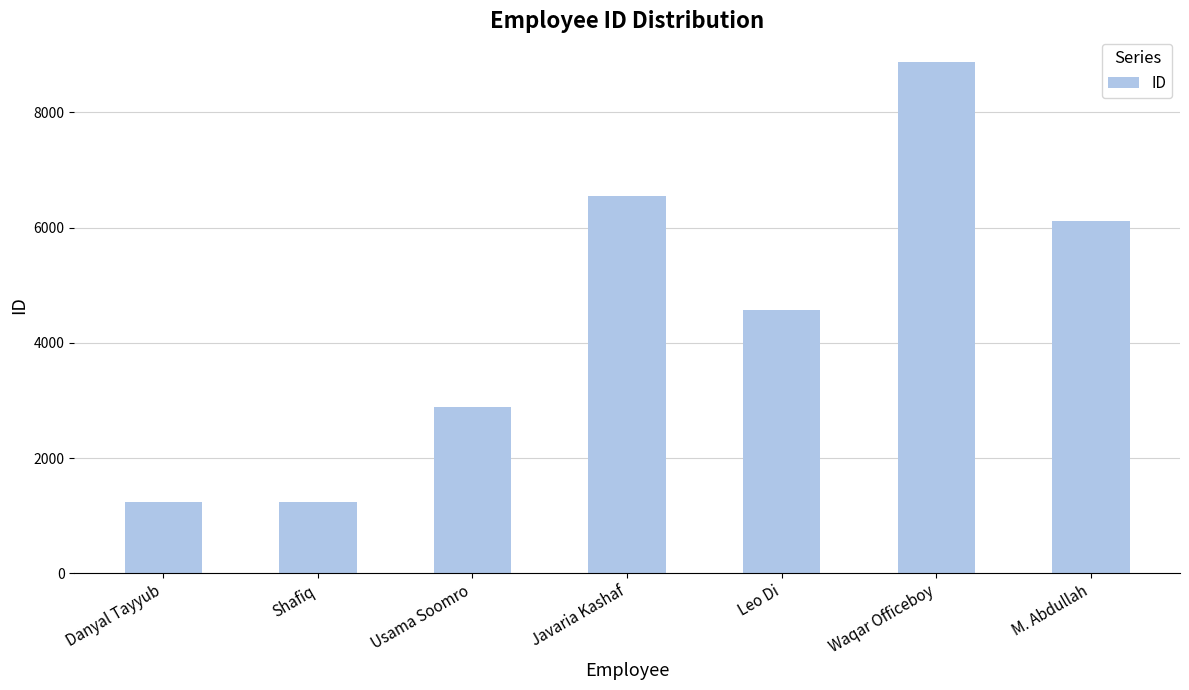

What is the greatest value displayed?

8877